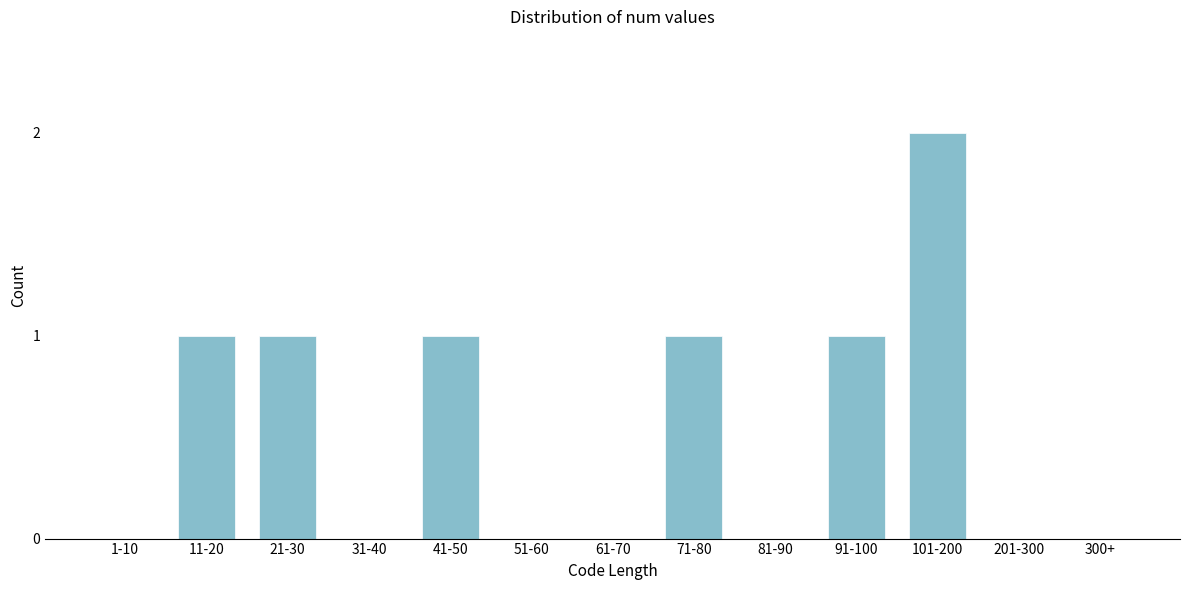

Reading left to right, extract all data points from this chart.

1-10=0	11-20=1	21-30=1	31-40=0	41-50=1	51-60=0	61-70=0	71-80=1	81-90=0	91-100=1	101-200=2	201-300=0	300+=0